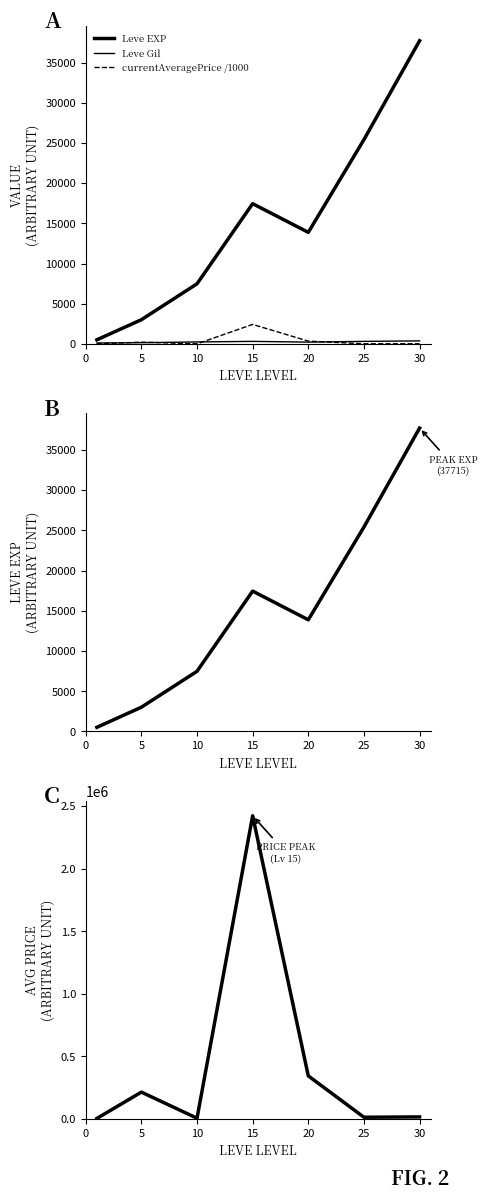

Is it true that Leve EXP equals 3008.3 at 5?

True